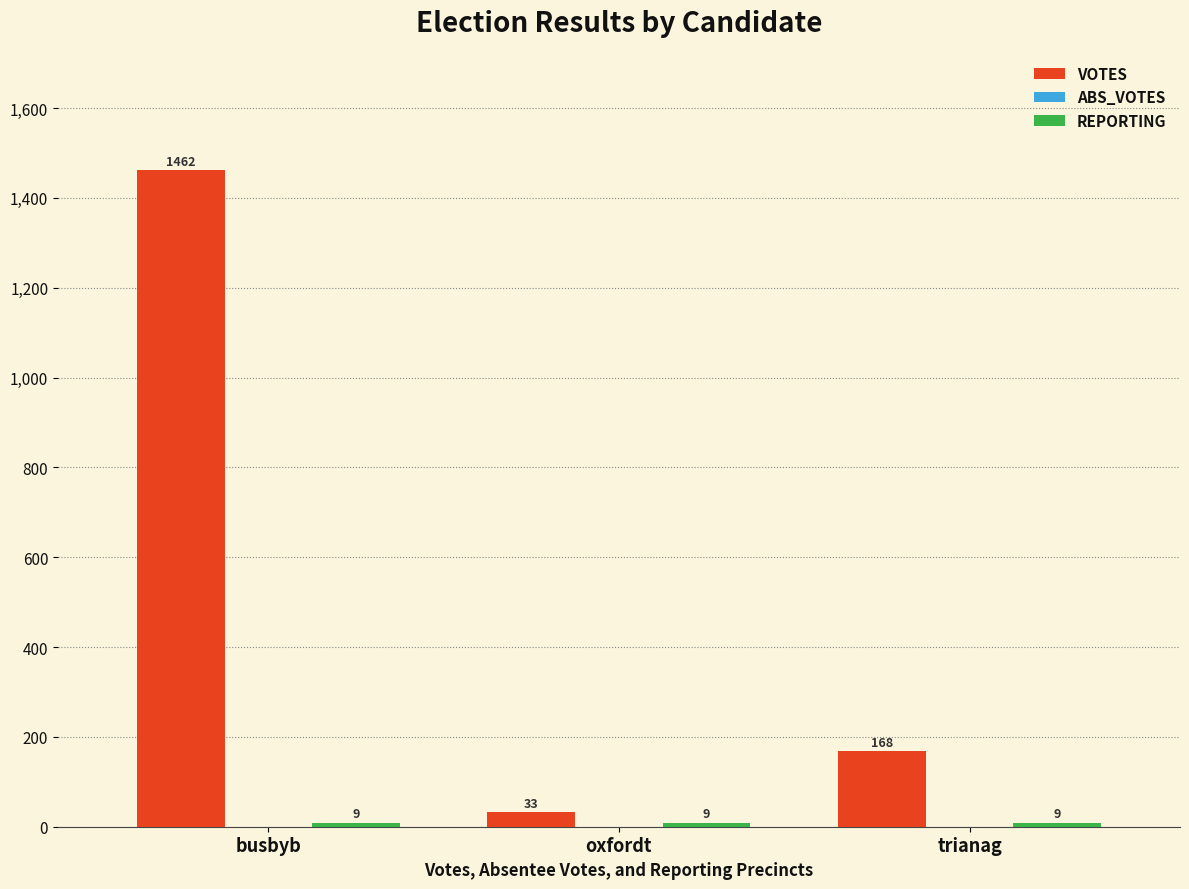

Does the chart contain stacked bars?

No